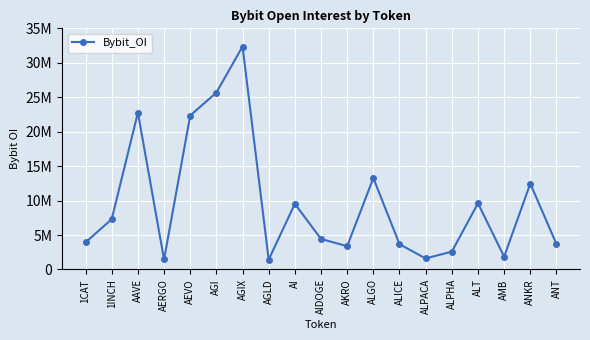

At which label is the value closest to 16893373?

ALGO